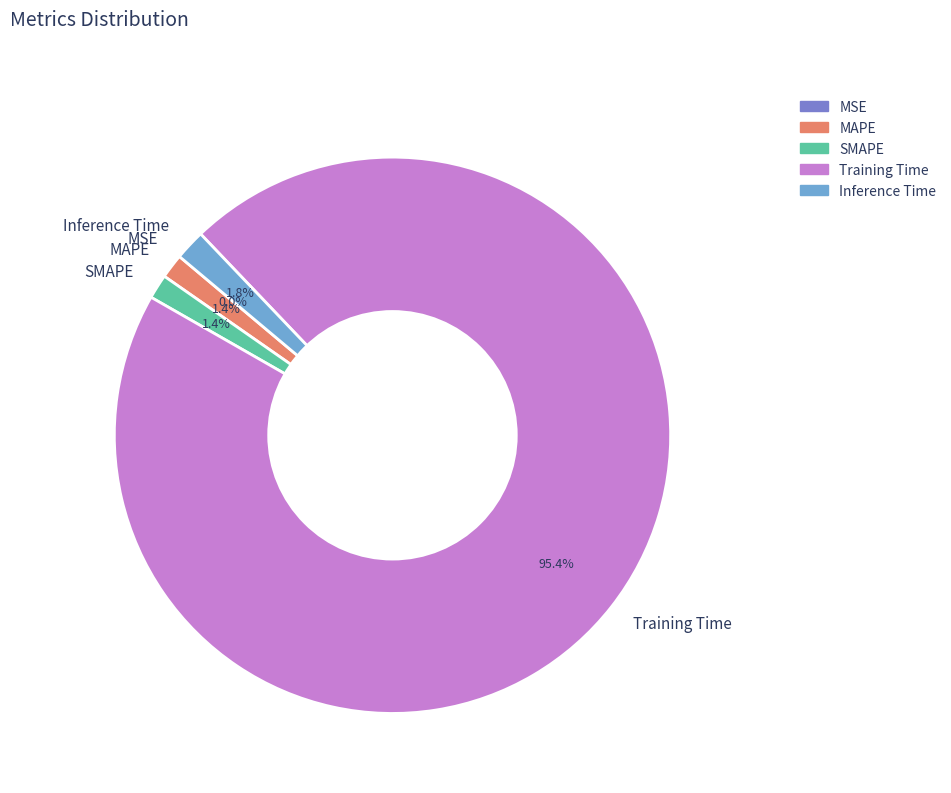

Is there a majority slice in this chart?

Yes